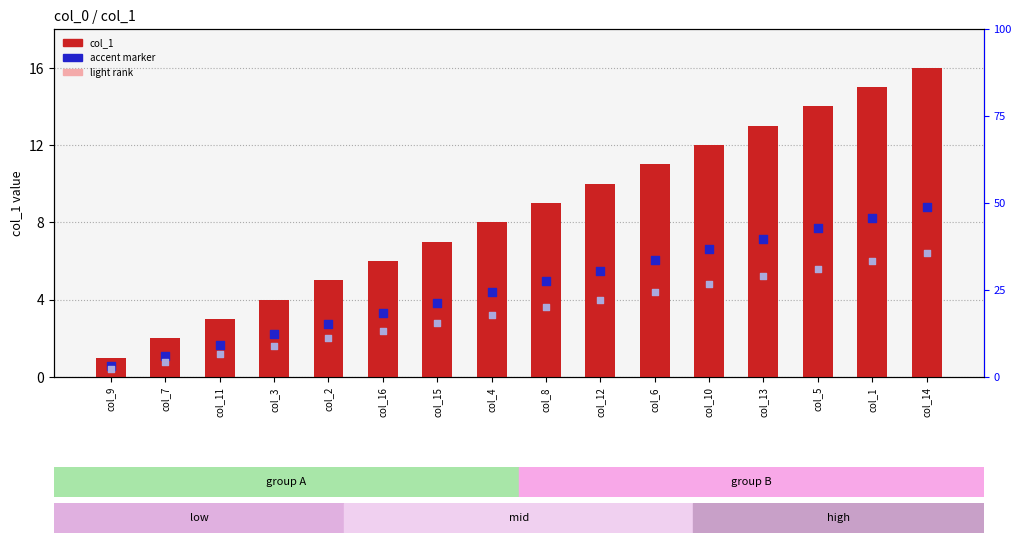

Which series has the largest total across all categories?

col_1